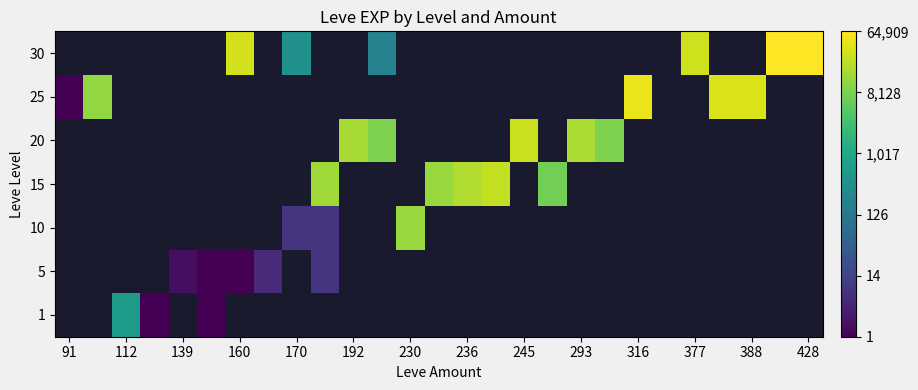

What is the smallest value displayed?

0.7